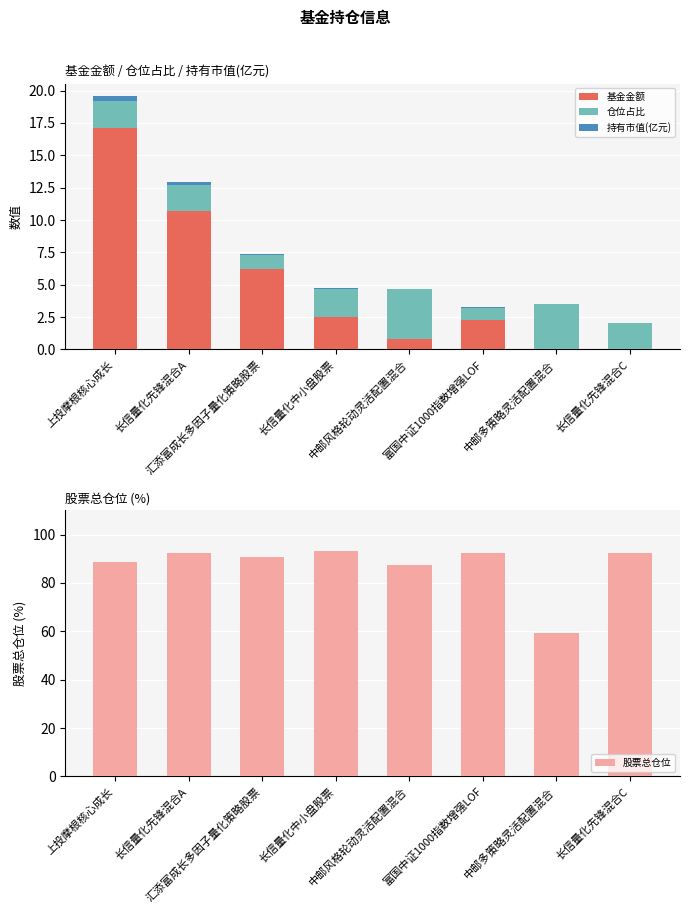

Rank the categories by 股票总仓位 value from highest to lowest.

长信量化中小盘股票, 长信量化先锋混合A, 长信量化先锋混合C, 富国中证1000指数增强LOF, 汇添富成长多因子量化策略股票, 上投摩根核心成长, 中邮风格轮动灵活配置混合, 中邮多策略灵活配置混合